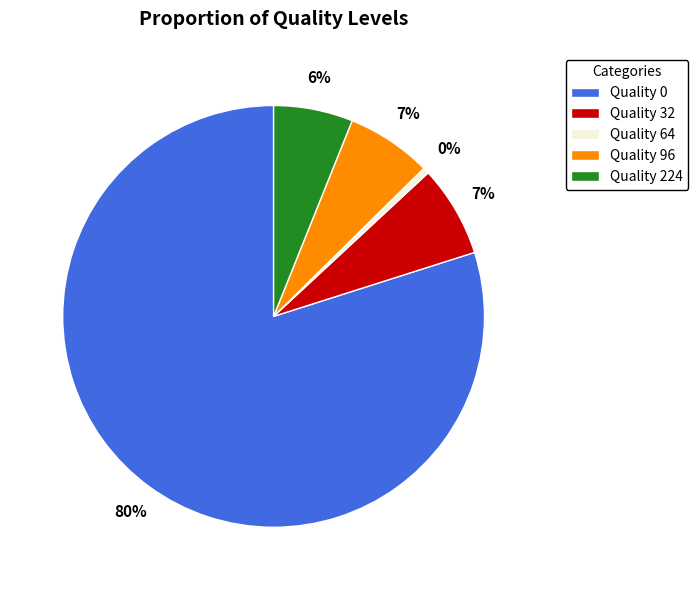

How many slices are in this pie chart?

5